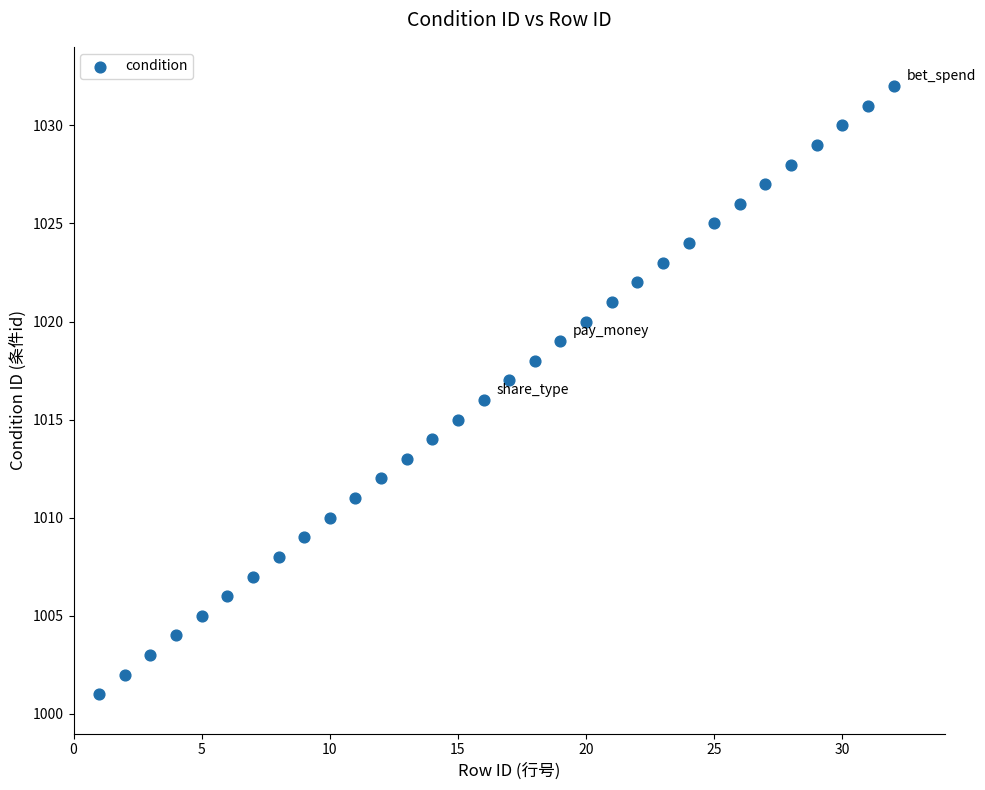

What is the range of Y values (max minus min)?

31